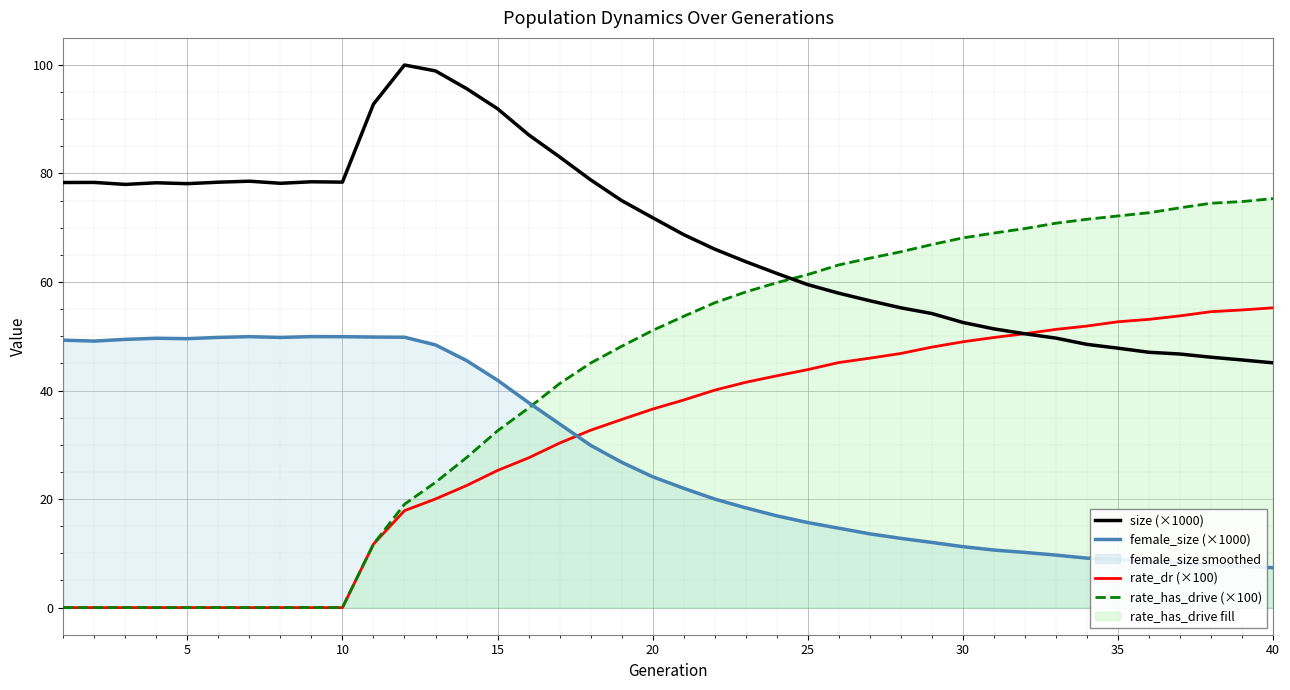

Reading right to left, transcribe all the data shown in this chart.

size (×1000): 45.1	45.6	46.1	46.7	47.0	47.8	48.5	49.7	50.5	51.4	52.5	54.2	55.2	56.5	57.9	59.5	61.6	63.7	66.1	68.7	71.8	75.0	78.8	83.0	87.1	91.9	95.6	98.9	100.0	92.8	78.4	78.5	78.2	78.6	78.4	78.1	78.3	78.0	78.3	78.3
female_size (×1000): 7.3	7.6	7.8	8.3	8.5	8.9	9.1	9.7	10.2	10.6	11.2	12.0	12.8	13.6	14.6	15.7	16.9	18.4	20.0	22.0	24.1	26.8	29.9	33.8	37.8	41.9	45.5	48.4	49.8	49.9	49.9	49.9	49.8	49.9	49.8	49.6	49.6	49.4	49.1	49.3
rate_dr (×100): 55.2	54.8	54.5	53.8	53.1	52.7	51.9	51.3	50.5	49.8	49.0	48.0	46.8	46.0	45.2	43.9	42.7	41.5	40.1	38.2	36.6	34.7	32.7	30.3	27.6	25.3	22.5	20.0	17.9	11.7	0.0	0.0	0.0	0.0	0.0	0.0	0.0	0.0	0.0	0.0
rate_has_drive (×100): 75.4	74.8	74.5	73.7	72.8	72.2	71.6	70.8	69.8	69.0	68.1	66.9	65.6	64.4	63.1	61.4	59.9	58.2	56.2	53.7	51.1	48.1	45.1	41.3	36.8	32.6	27.6	23.1	19.0	11.7	0.0	0.0	0.0	0.0	0.0	0.0	0.0	0.0	0.0	0.0